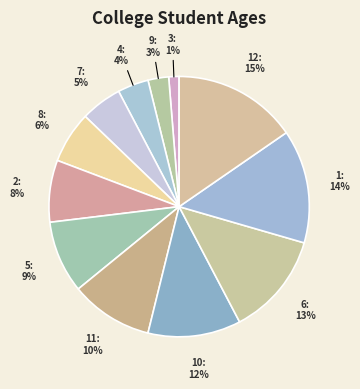

The 9 slice represents 3% of the pie. True or false?

True